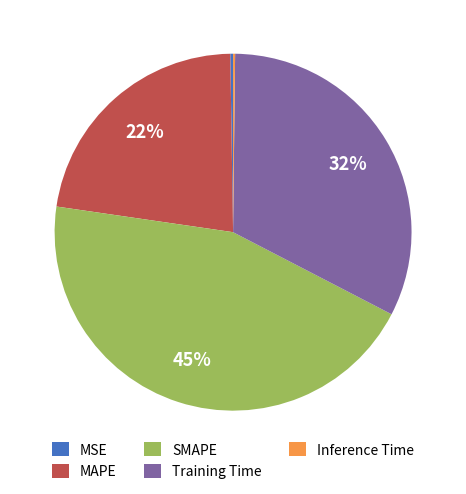

Combined, do MAPE and Training Time account for over 50%?

Yes